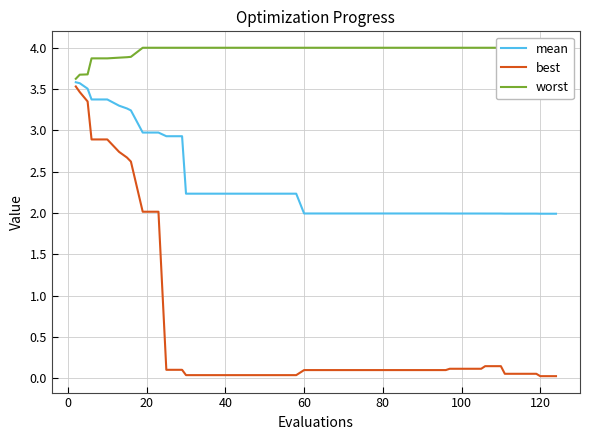

What is the highest value of the best series?

3.5